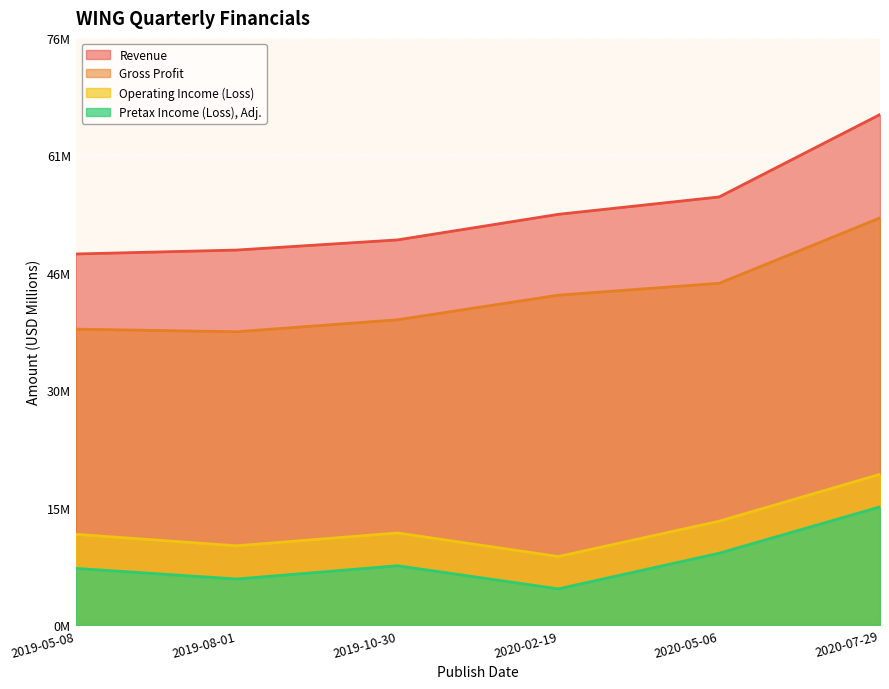

What is the minimum value shown in the chart?

4.7